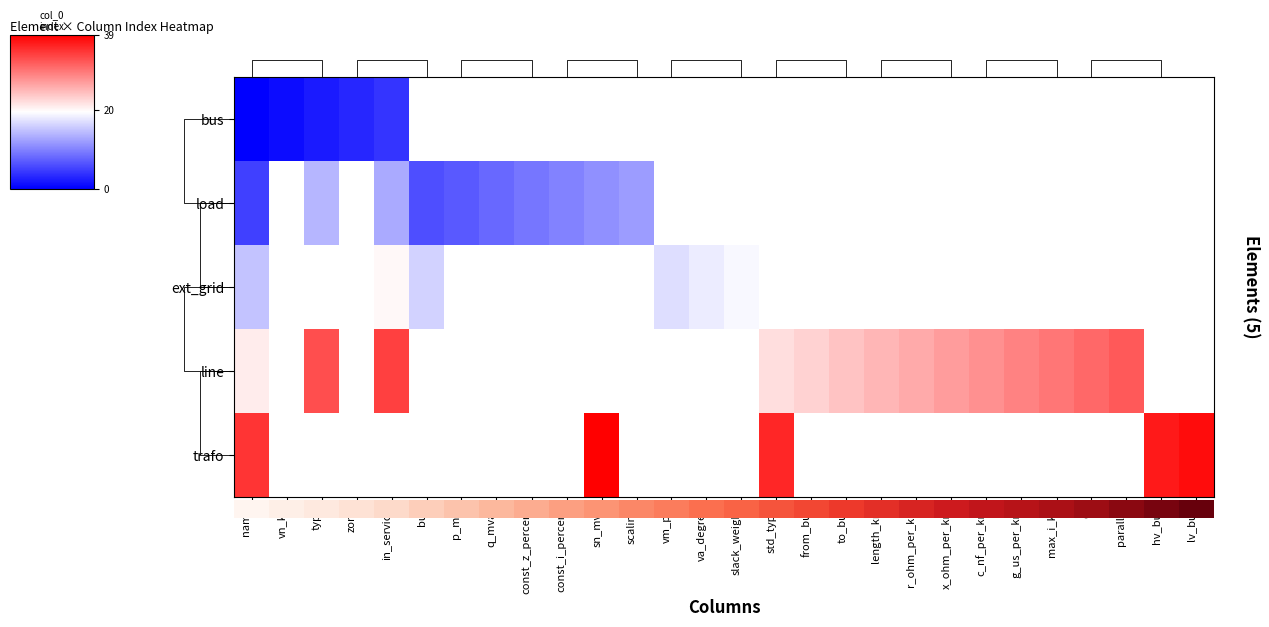

Is the value of trafo at const_z_percent greater than the value of line at parallel?

No